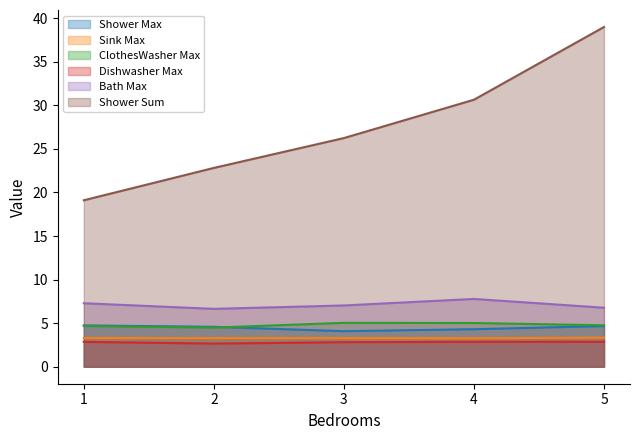

True or false: Dishwasher Max and Bath Max intersect in this chart.

False